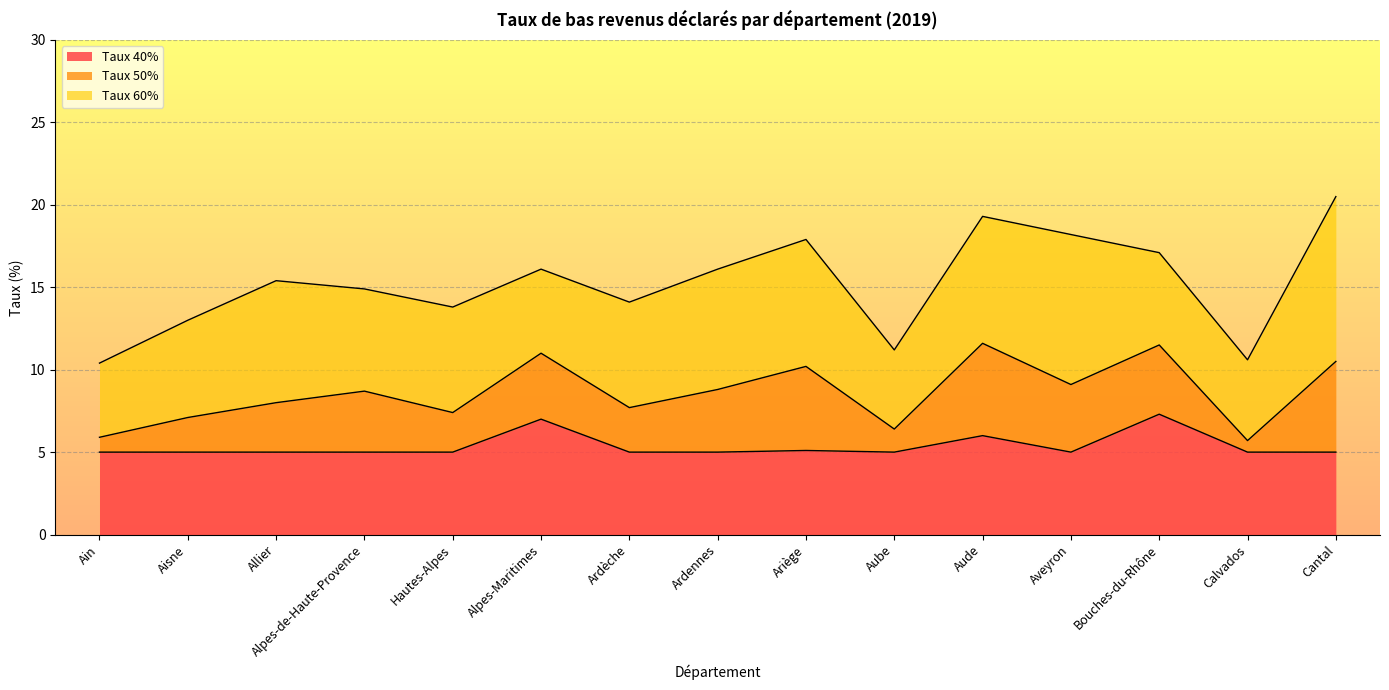

What is the total value across all series at Ardennes?

16.1